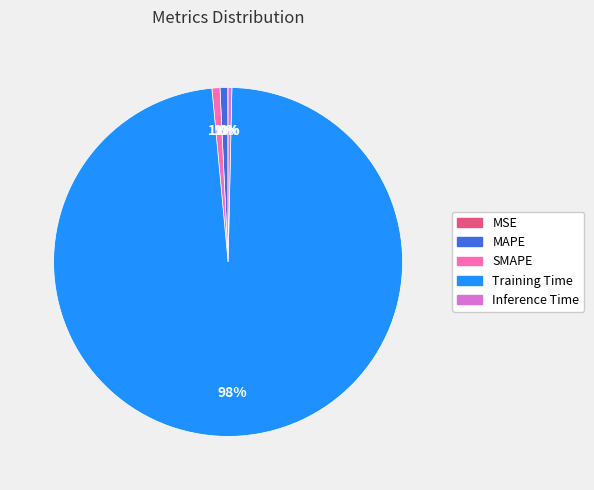

To the nearest percent, what is the difference between the largest and smallest slice percentages?

98%